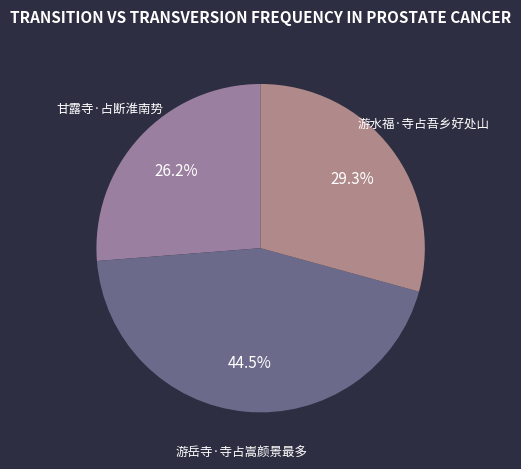

How many slices are in this pie chart?

3